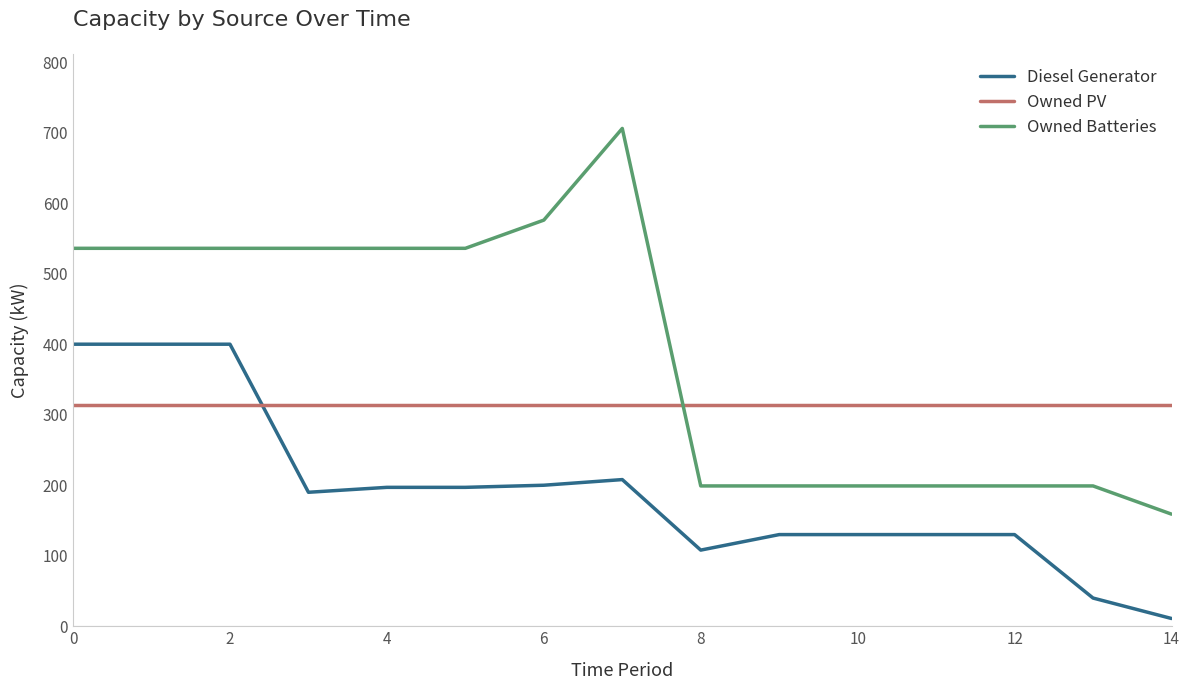

Does the chart display data point markers on the line(s)?

No